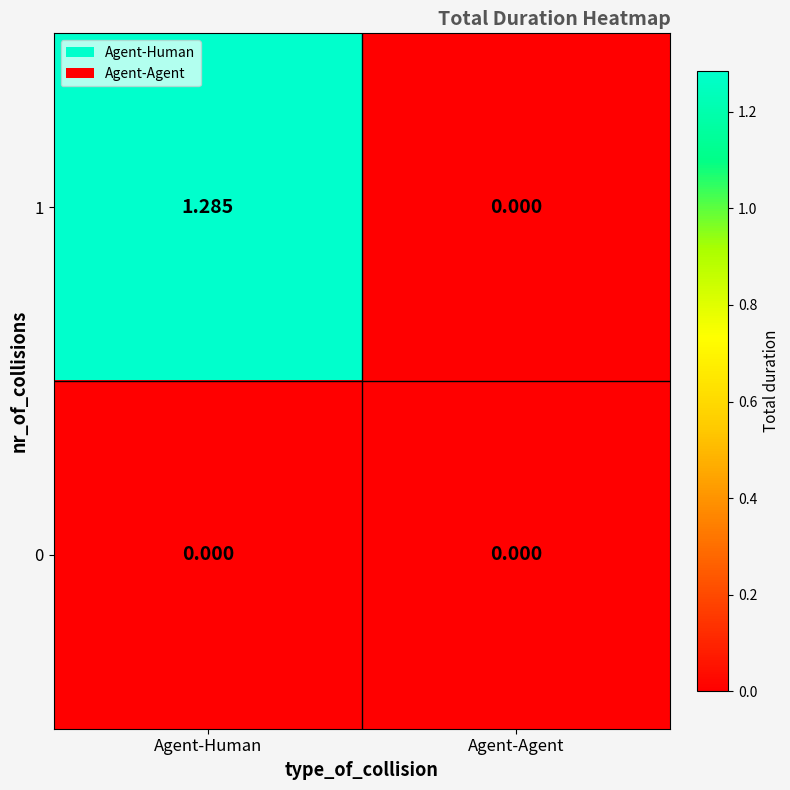

List the labels in order of 1 value, smallest first.

Agent-Agent, Agent-Human